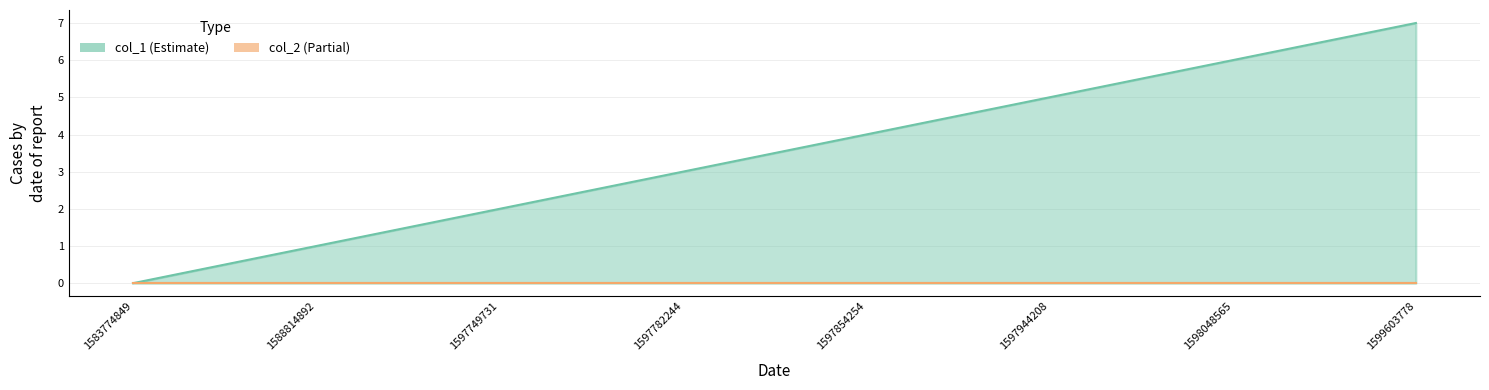

What value does the data have at 1599603778?

7